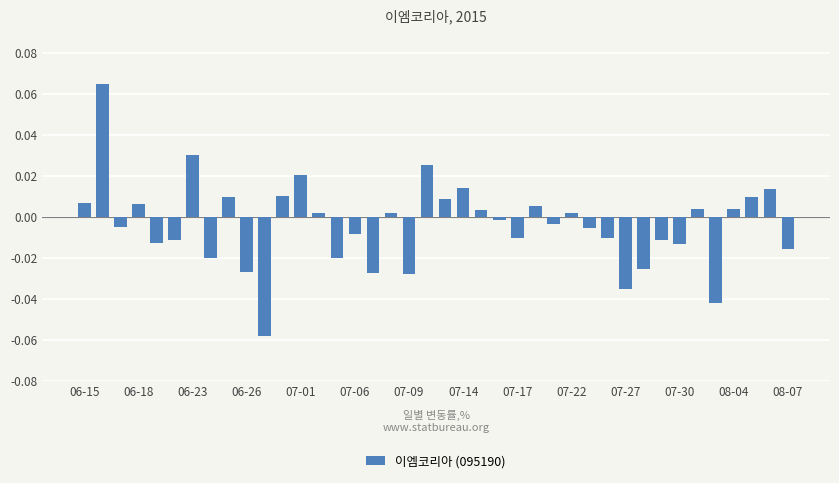

At which label does the data first exceed 0?

06-15